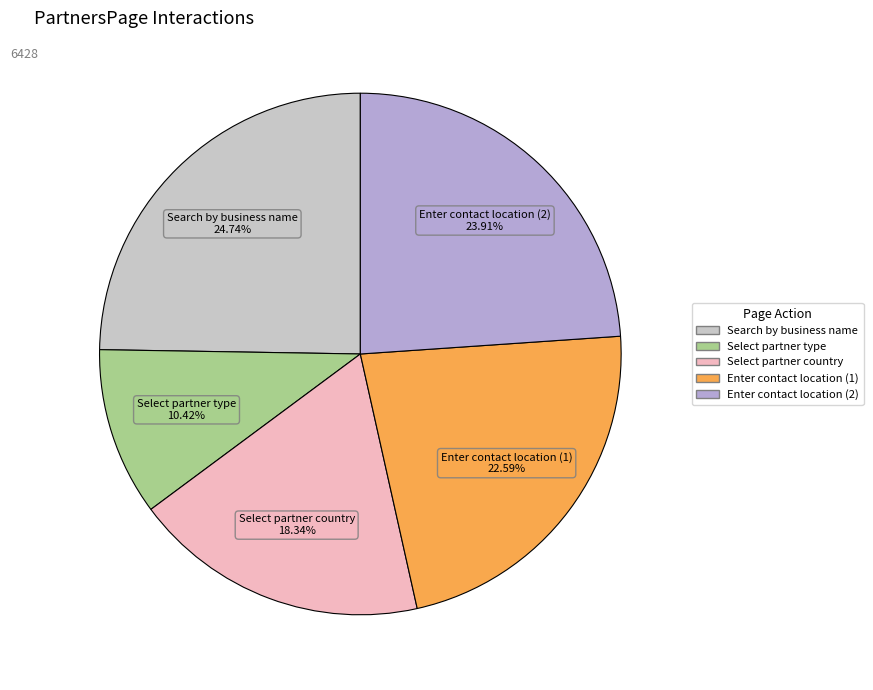

Is there any slice that represents more than half of the pie?

No